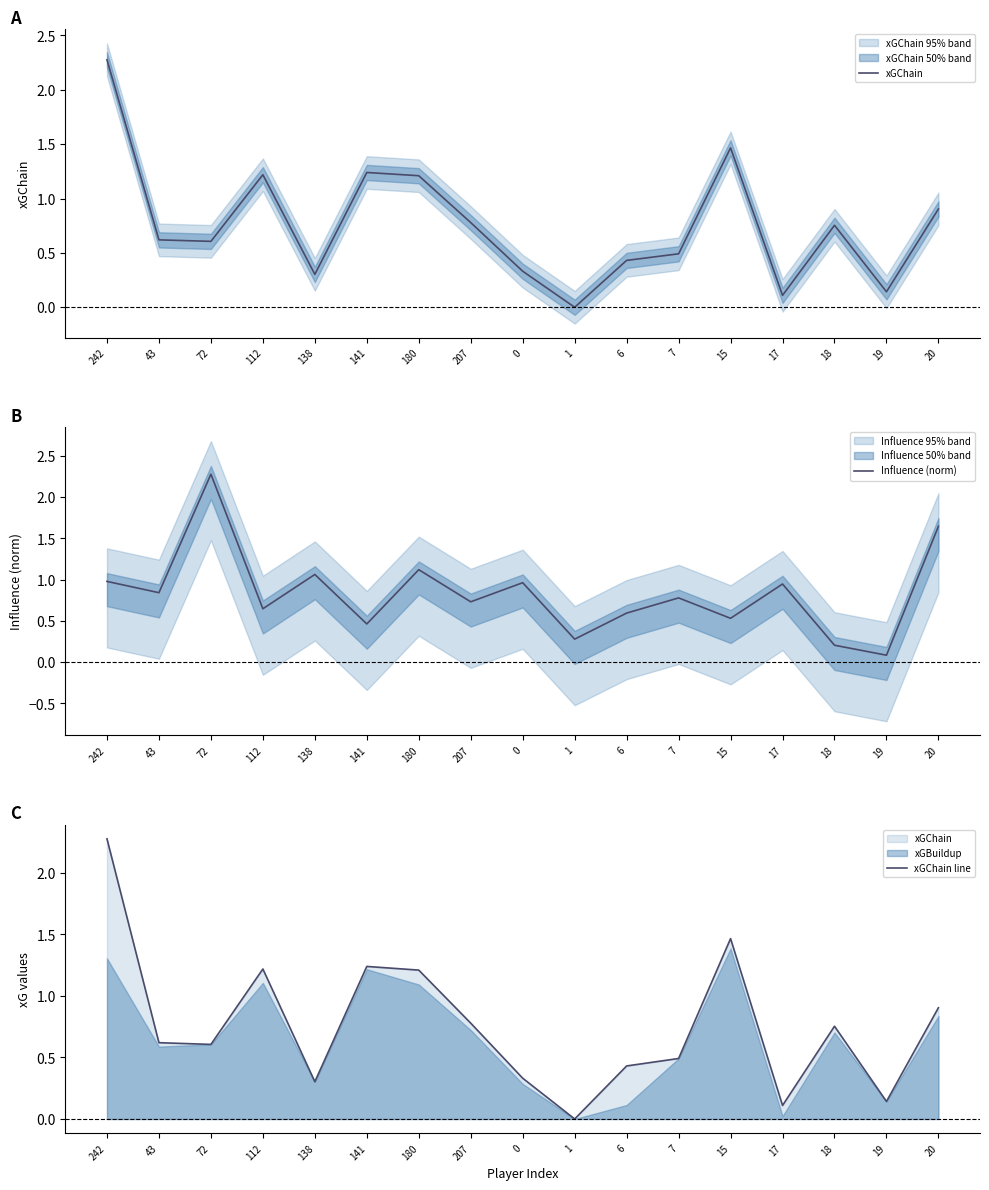

How many categories are shown in the chart?

17